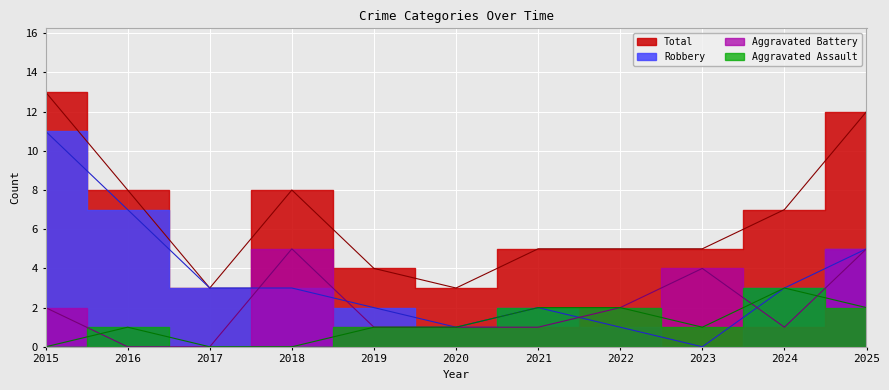

True or false: Robbery and Aggravated Assault intersect in this chart.

False